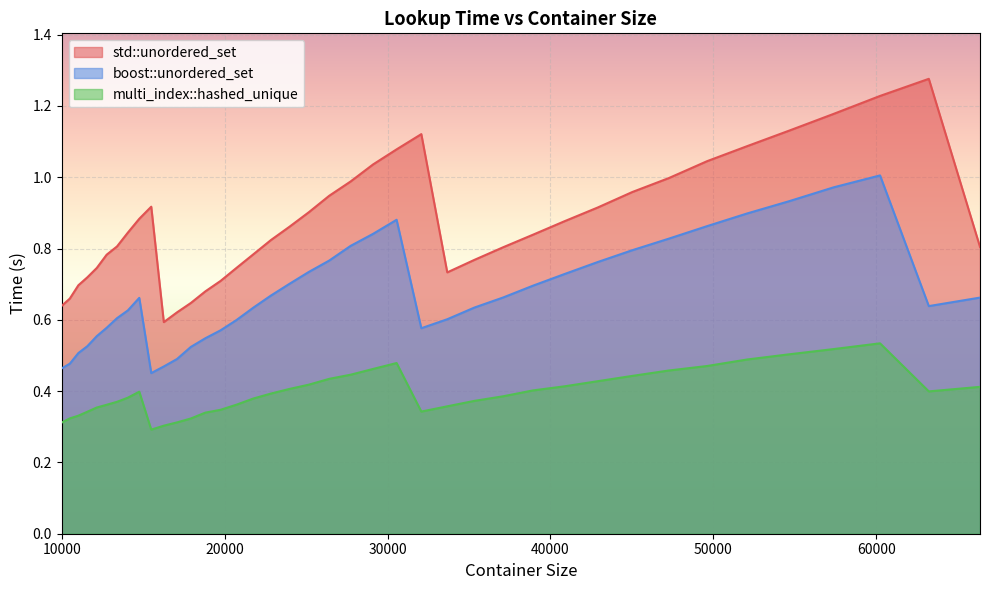

Between 45022 and 26421, which is larger?

45022